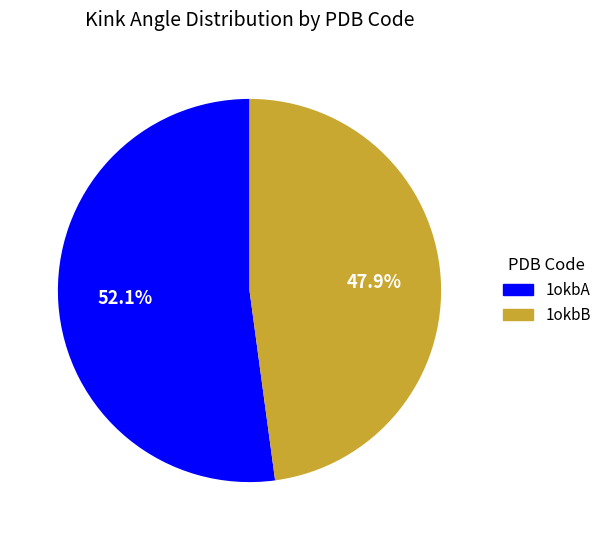

Do 1okbB and 1okbA together represent more than half of the pie?

Yes